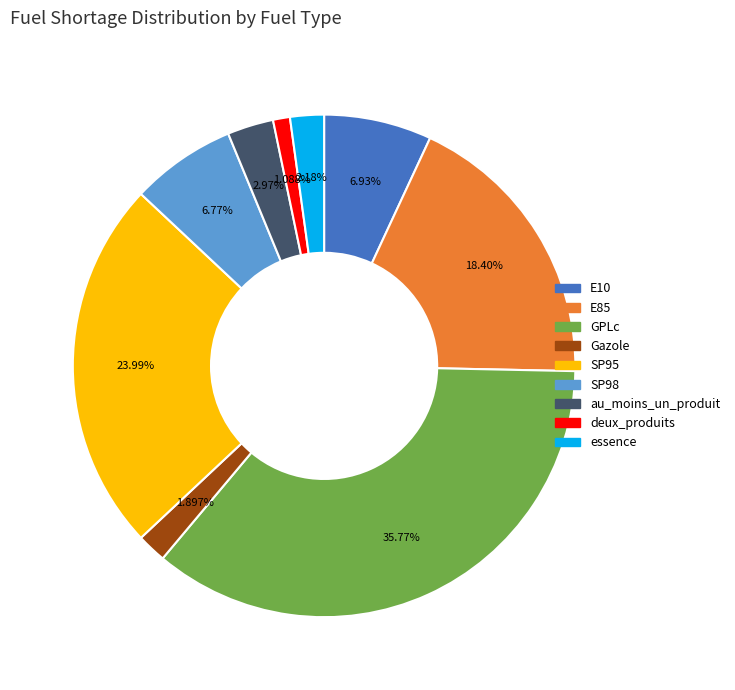

Between au_moins_un_produit and Gazole, which is larger?

au_moins_un_produit